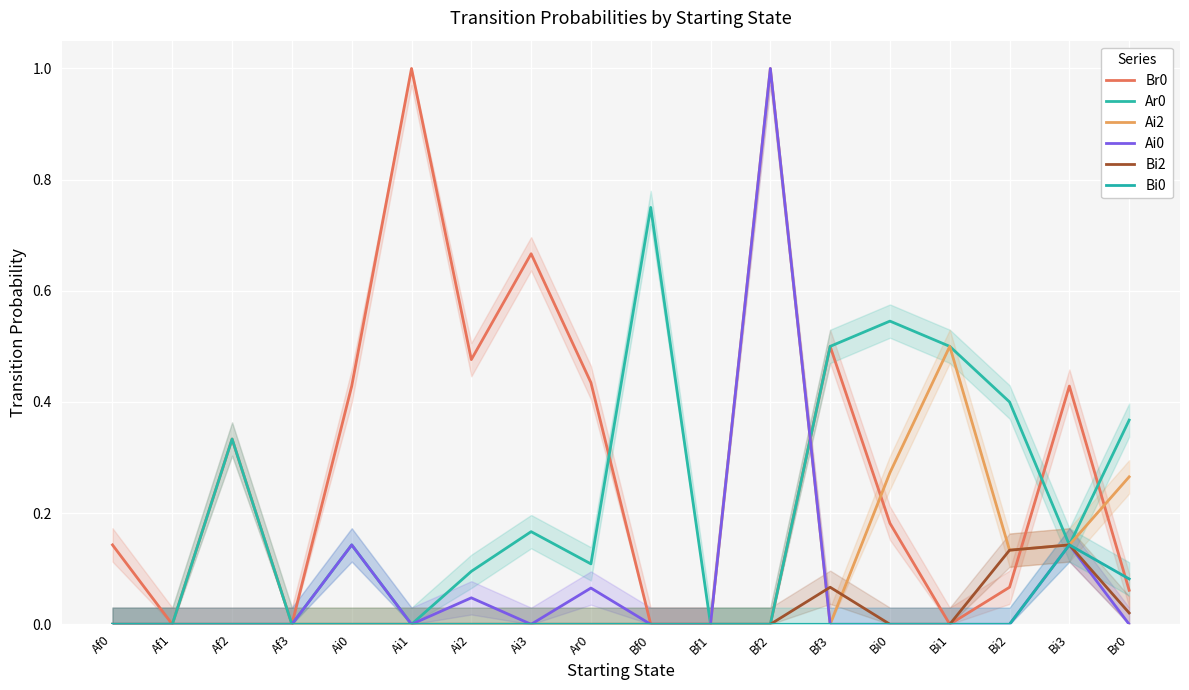

How many Ar0 values are between 0 and 1?

18